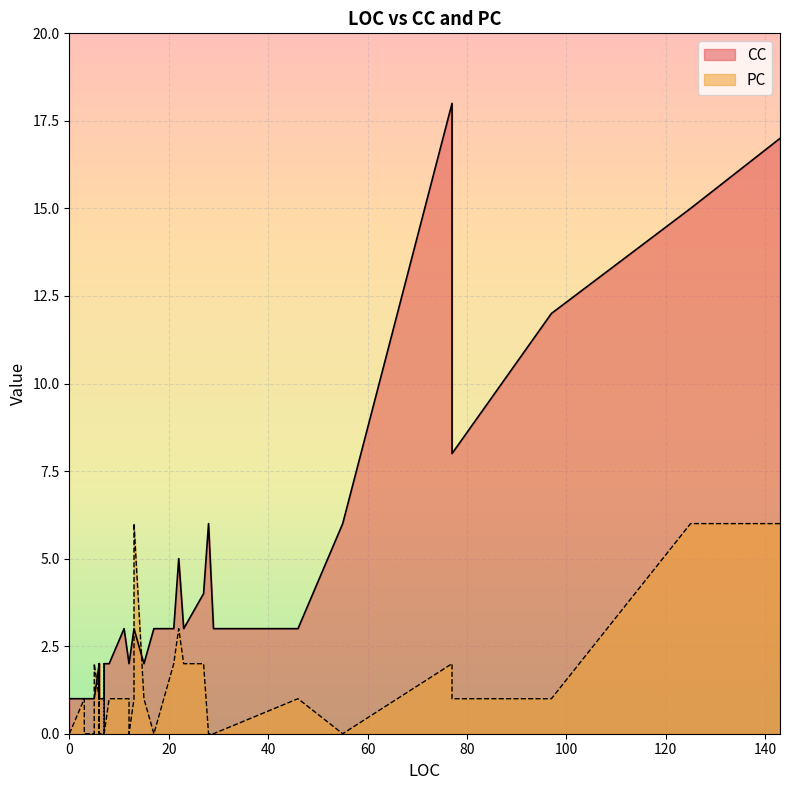

What is the average value of the CC series?

4